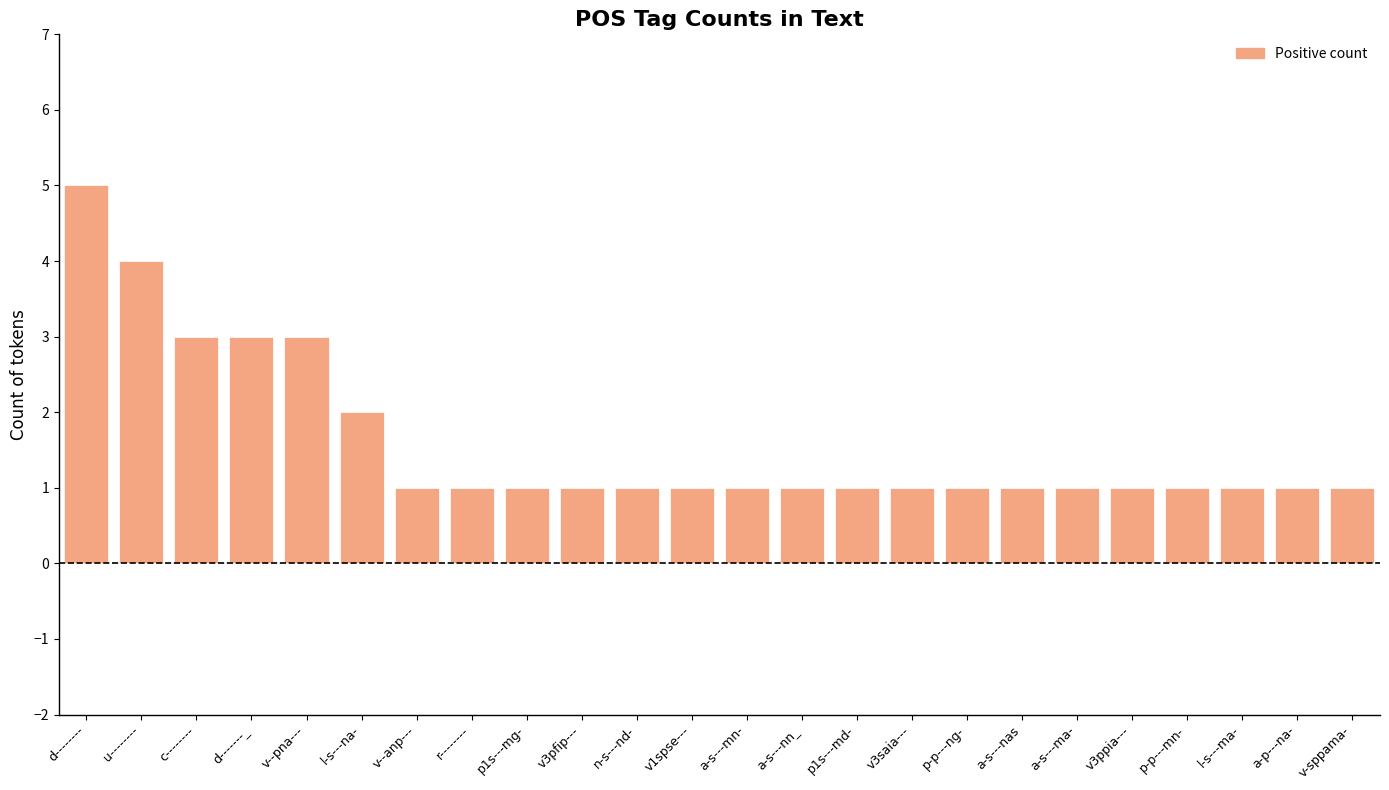

At which category does the chart reach its peak across all series?

d--------